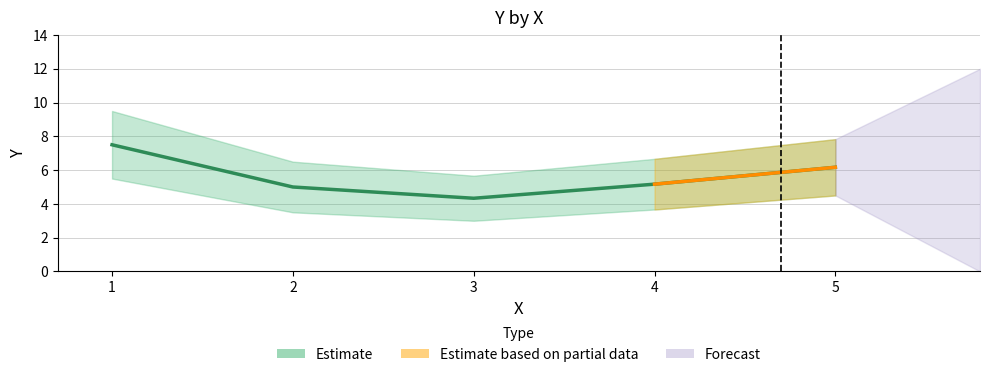

True or false: Mean Y has a value of 4.3 at 3.

True